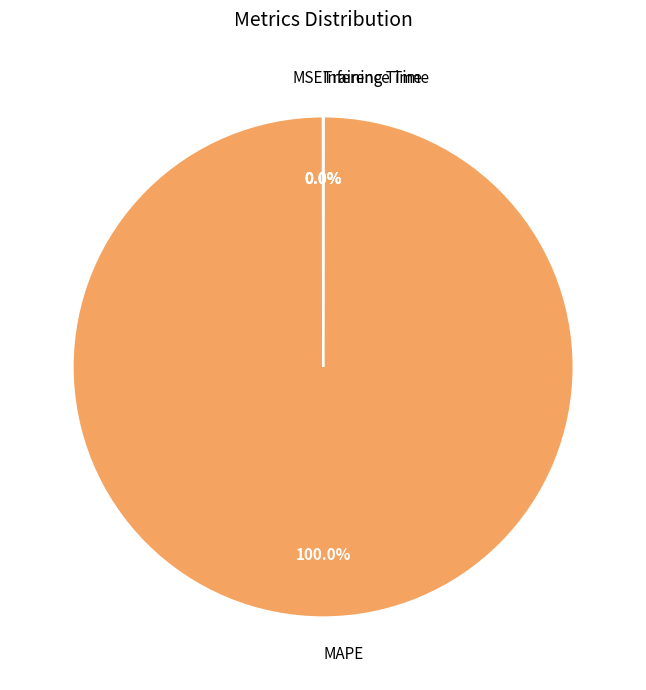

Is there a majority slice in this chart?

Yes